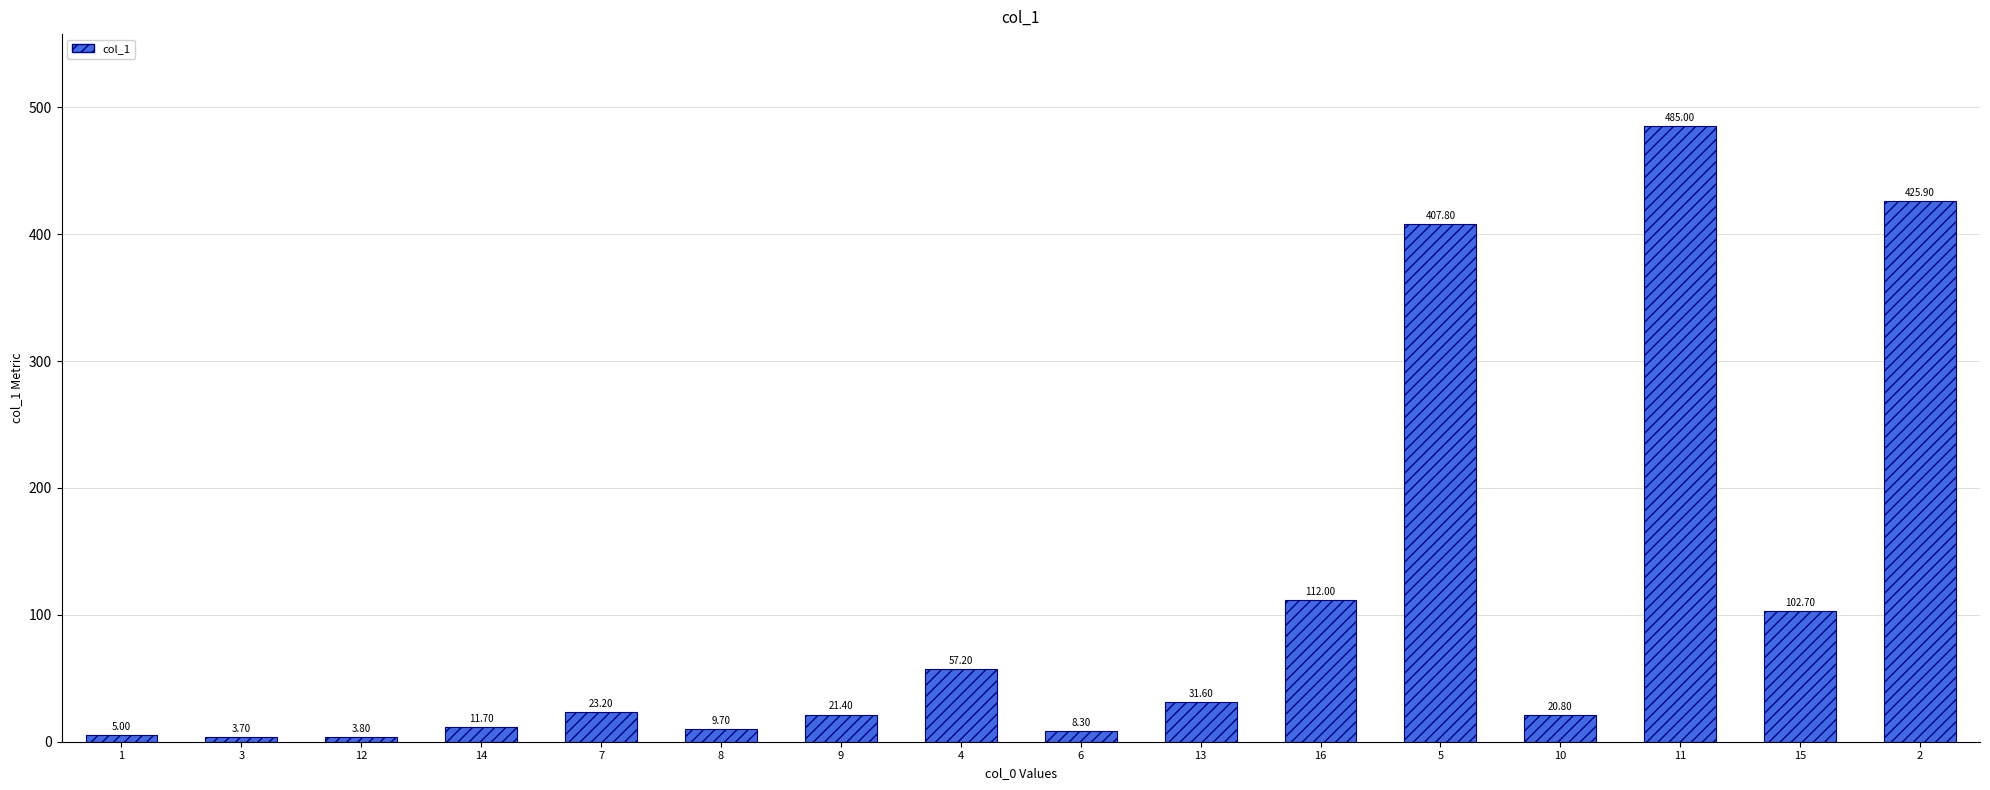

Is it true that the value at 8 is 9.7?

True